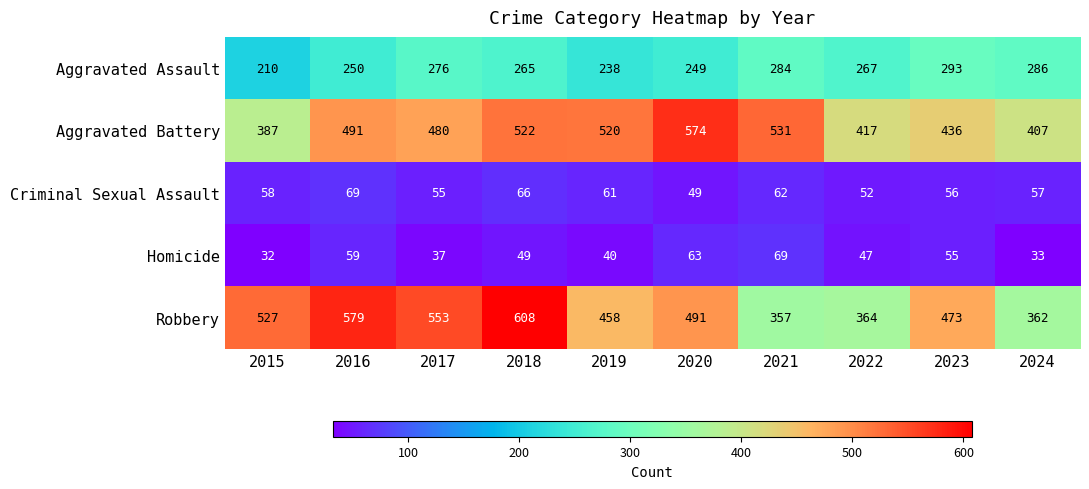

What is the approximate value of Aggravated Battery at 2024?

407